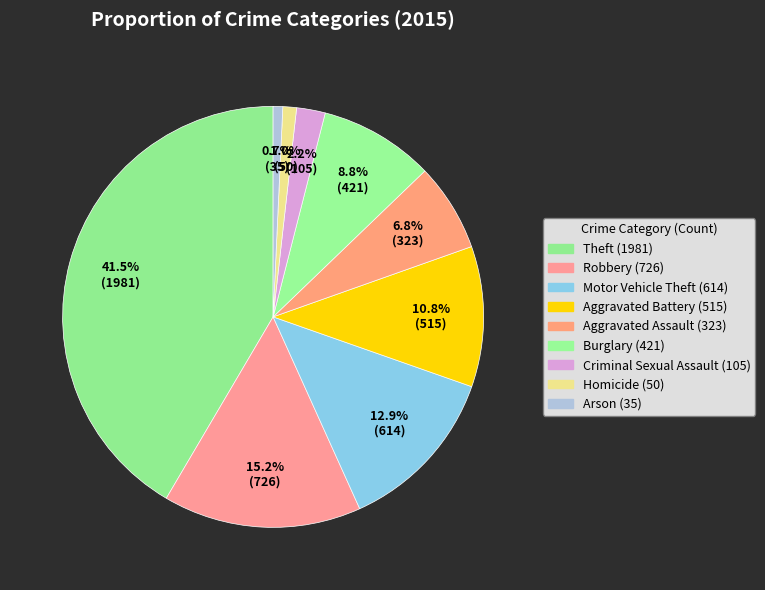

How many slices are in this pie chart?

9